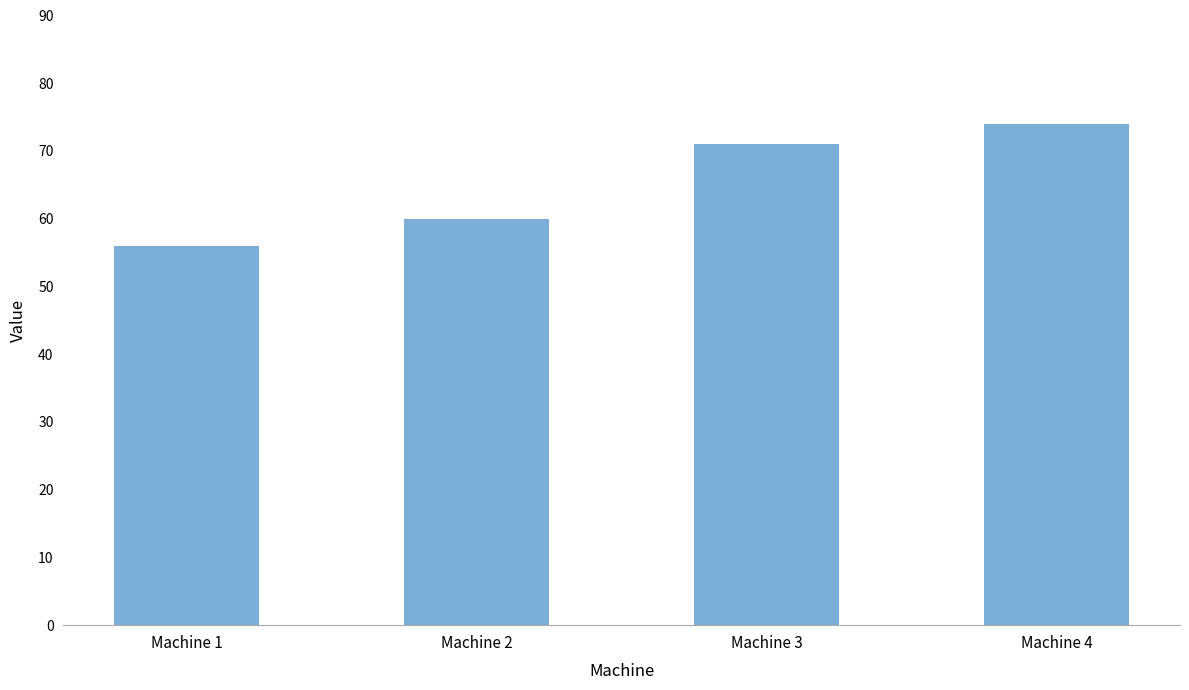

How many bars are there in total?

4